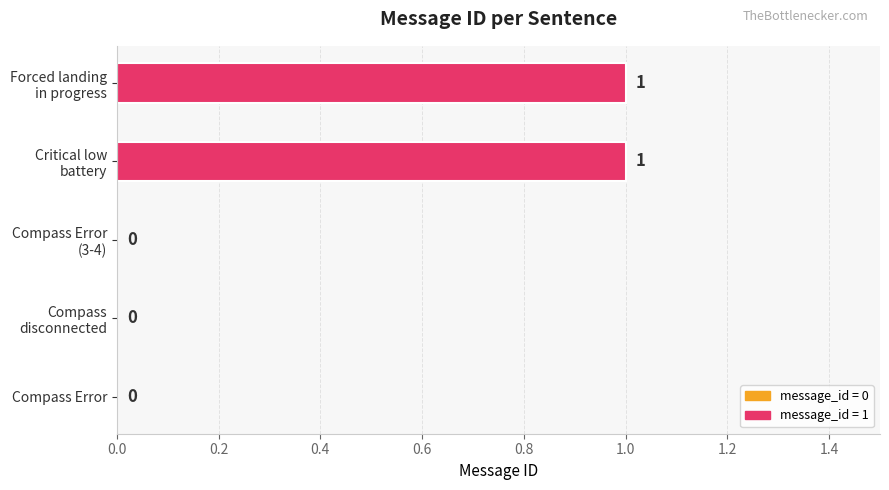

The value at Compass Error is 0. True or false?

True